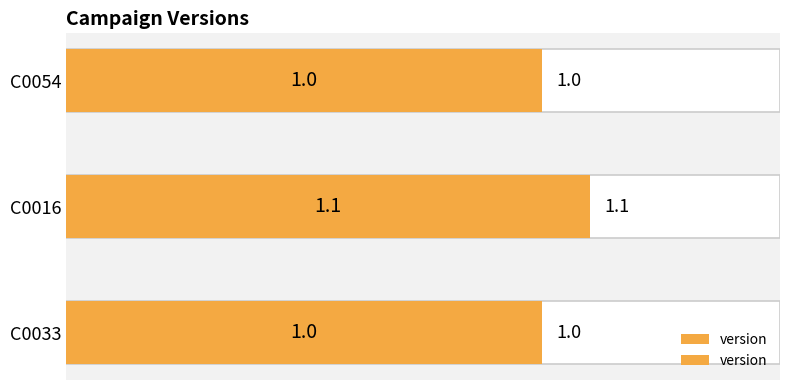

What is the value of the 1st bar from the left?

1.0